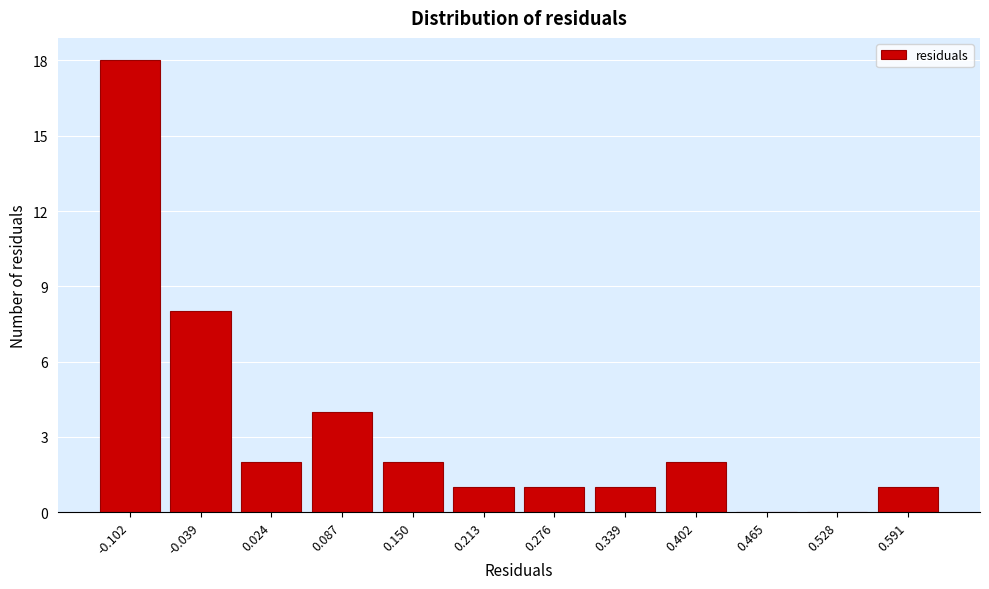

Reading left to right, transcribe all the data shown in this chart.

-0.102=18	-0.039=8	0.024=2	0.087=4	0.150=2	0.213=1	0.276=1	0.339=1	0.402=2	0.465=0	0.528=0	0.591=1